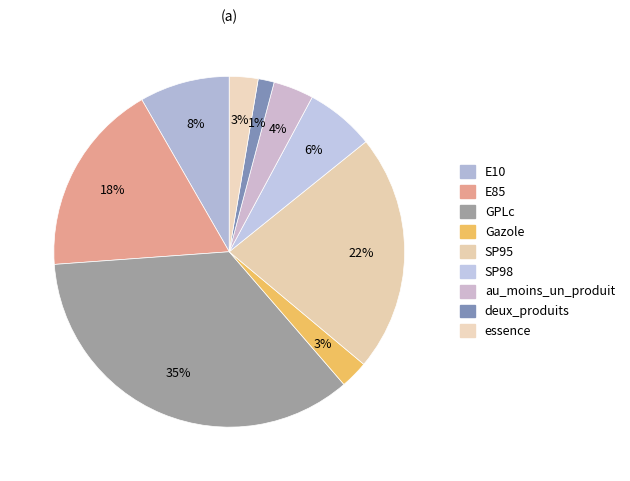

The SP95 slice represents 22% of the pie. True or false?

True